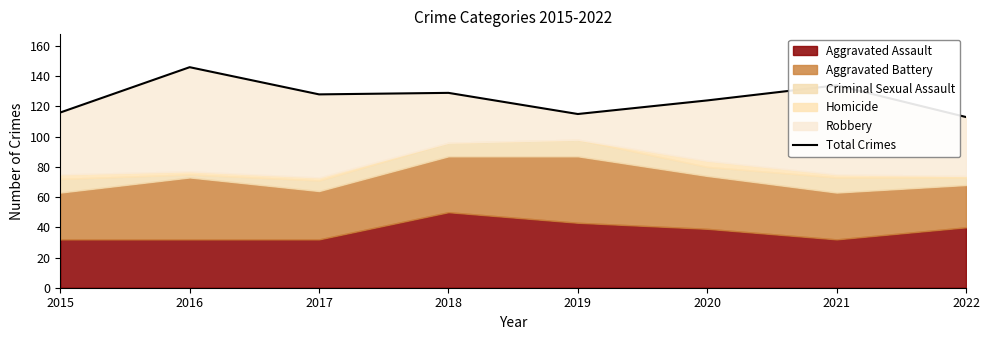

What is the ratio of the value at 2015 to the value at 2020?

0.9